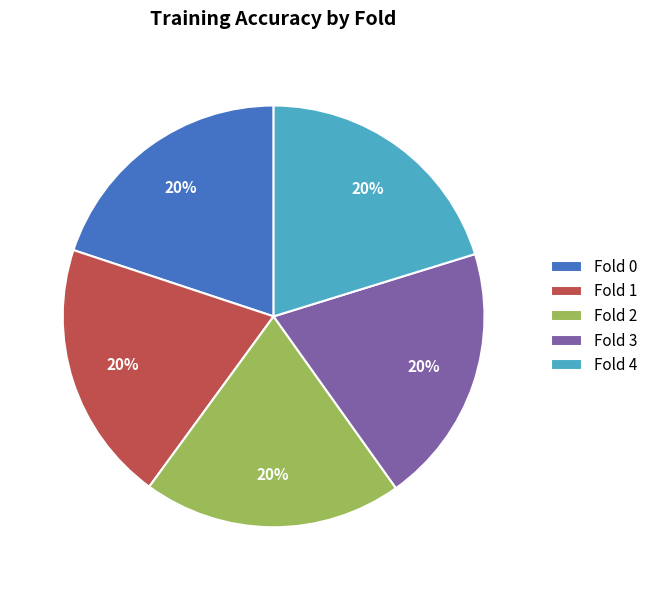

How many segments does this pie chart have?

5